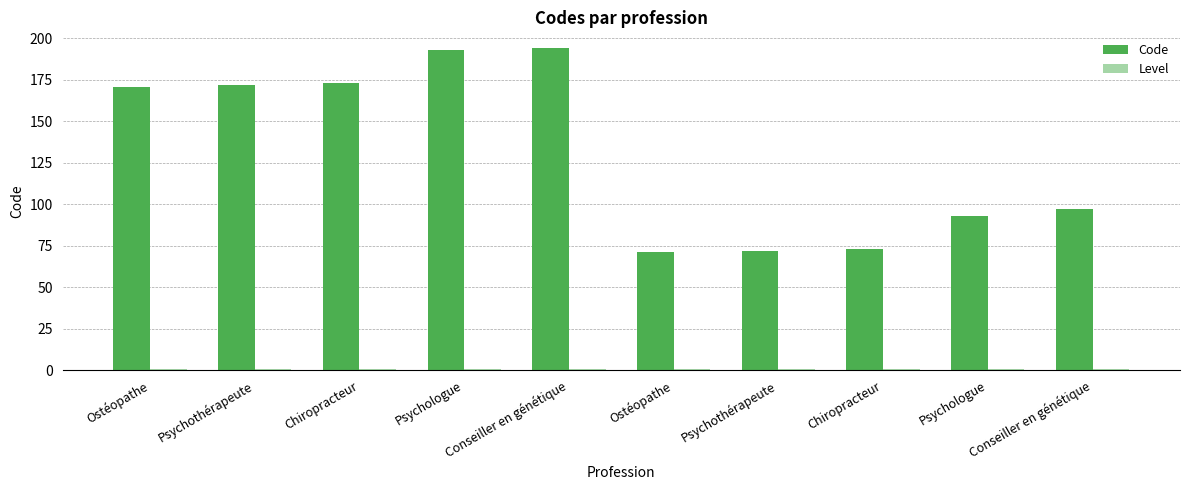

Rank the series by their average value, from highest to lowest.

Code, Level